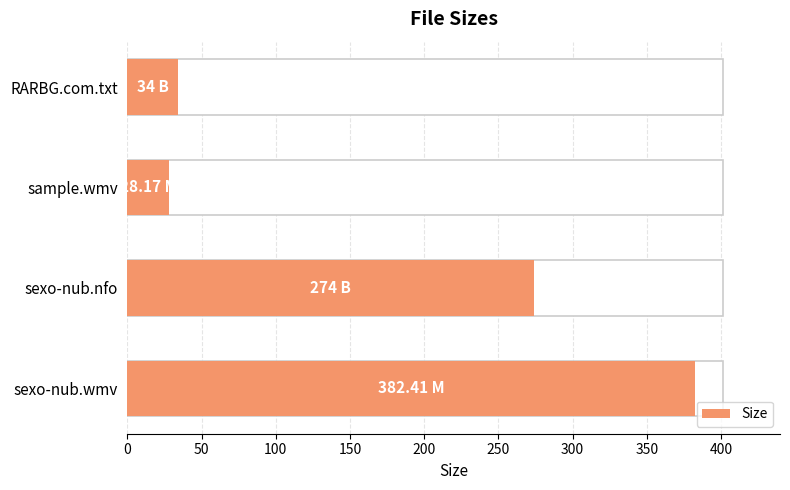

How many values exceed 274?

1